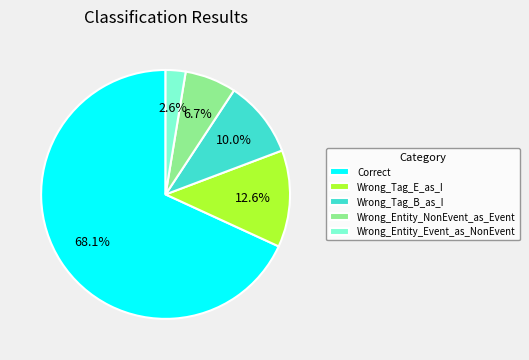

Between Wrong_Entity_NonEvent_as_Event and Correct, which is larger?

Correct